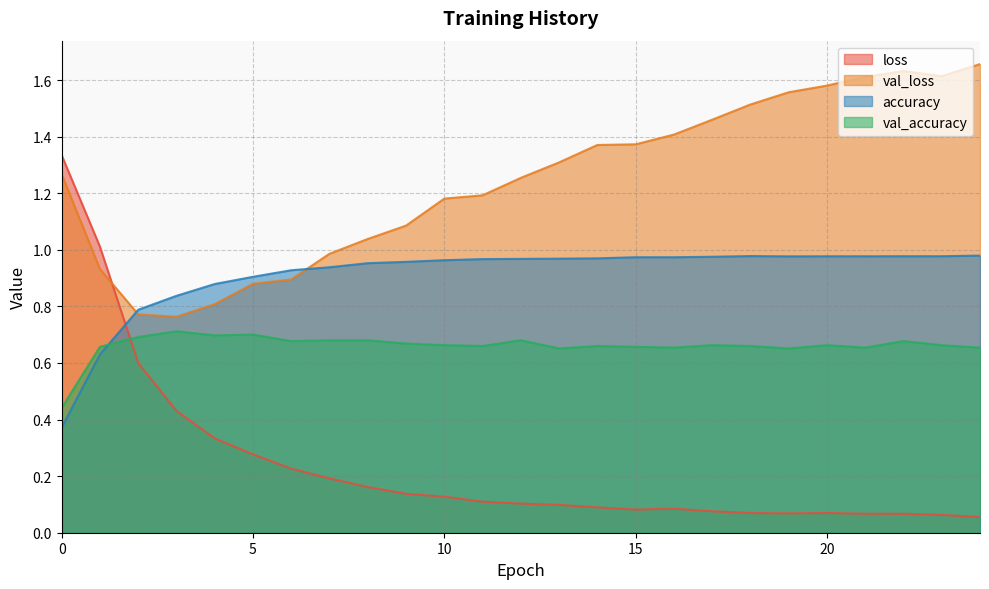

In accuracy, how many points are lower than both neighbors (excluding endpoints)?

1